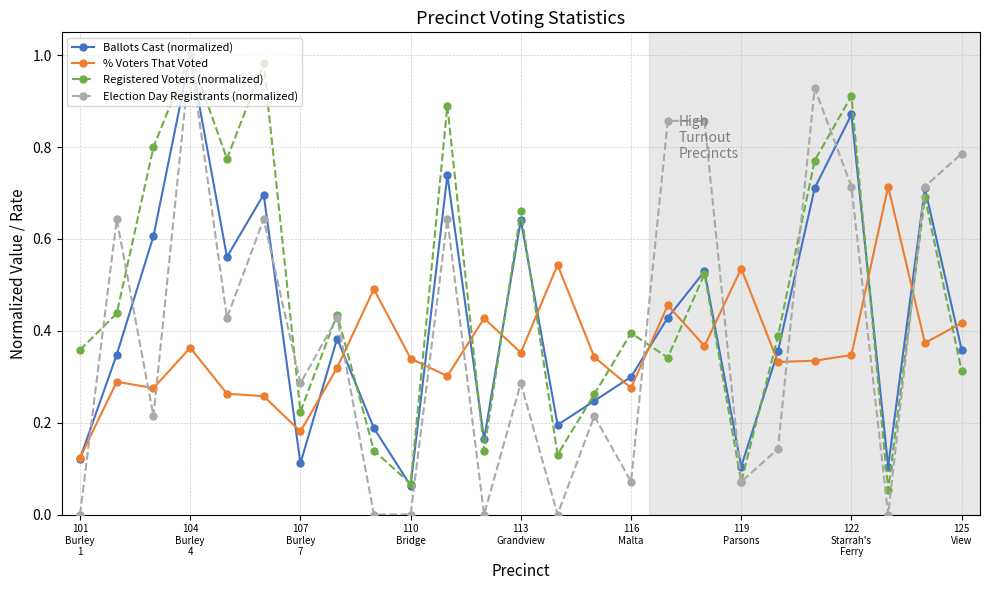

Which series has the largest range (max minus min)?

Election Day Registrants (normalized)